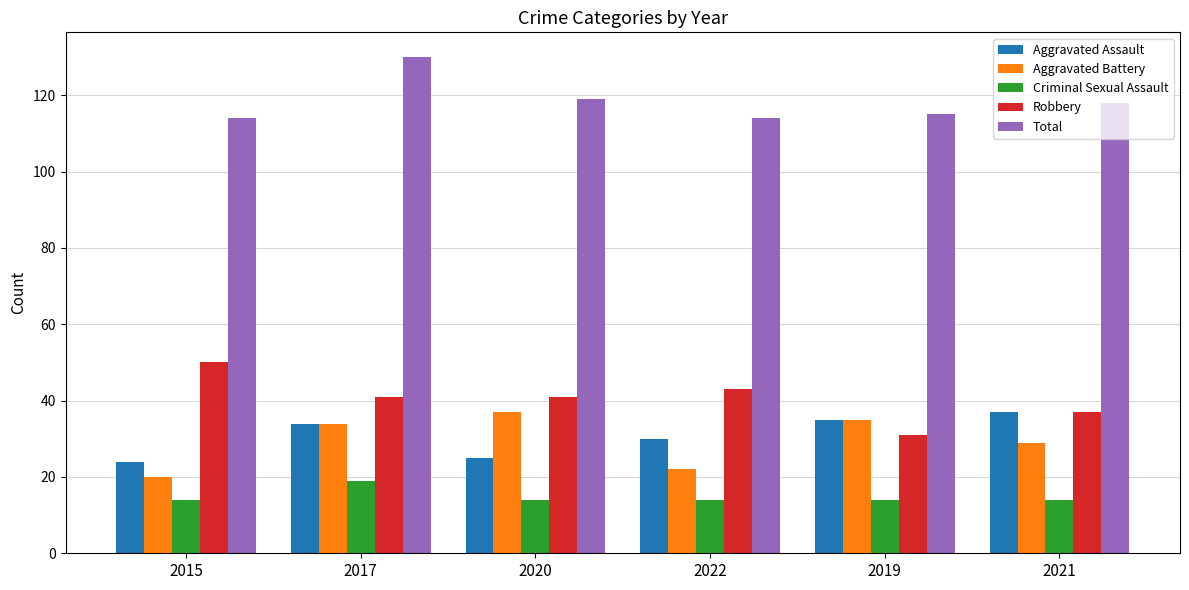

What is the sum of the Aggravated Assault values at 2015 and 2020?

49